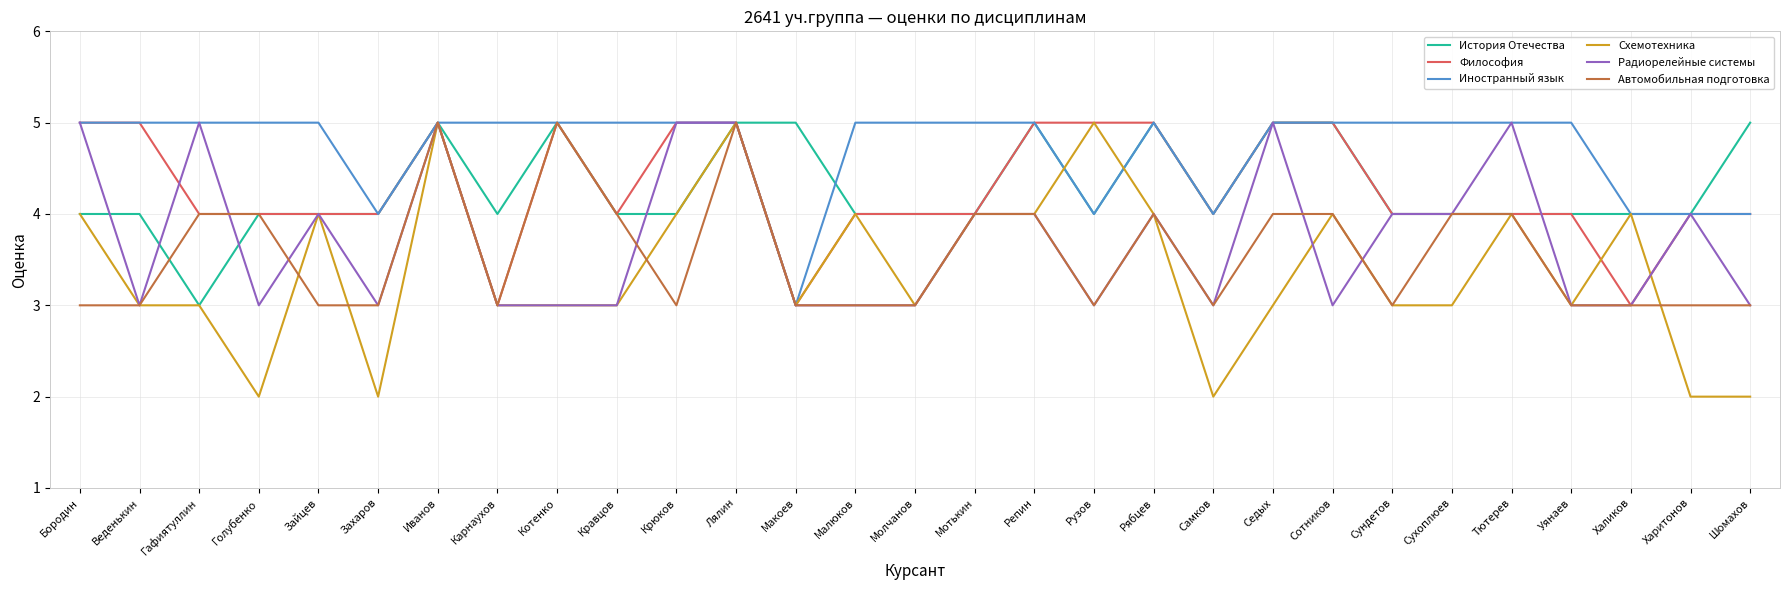

Which series has the widest spread of values?

Схемотехника